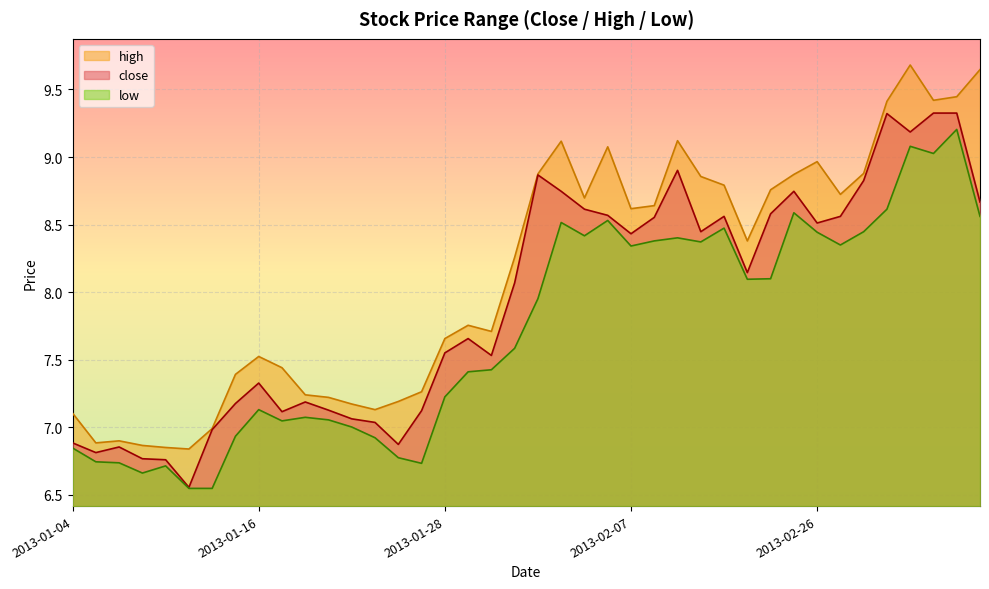

What is the label of the 21st point from the right?

2013-01-31